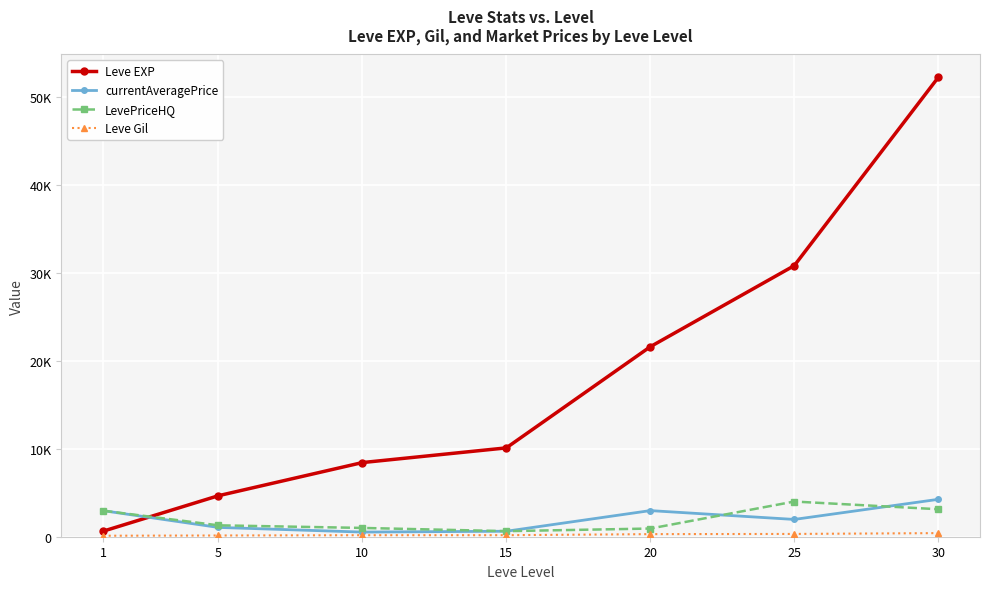

How many data points in currentAveragePrice are less than 1965?

3